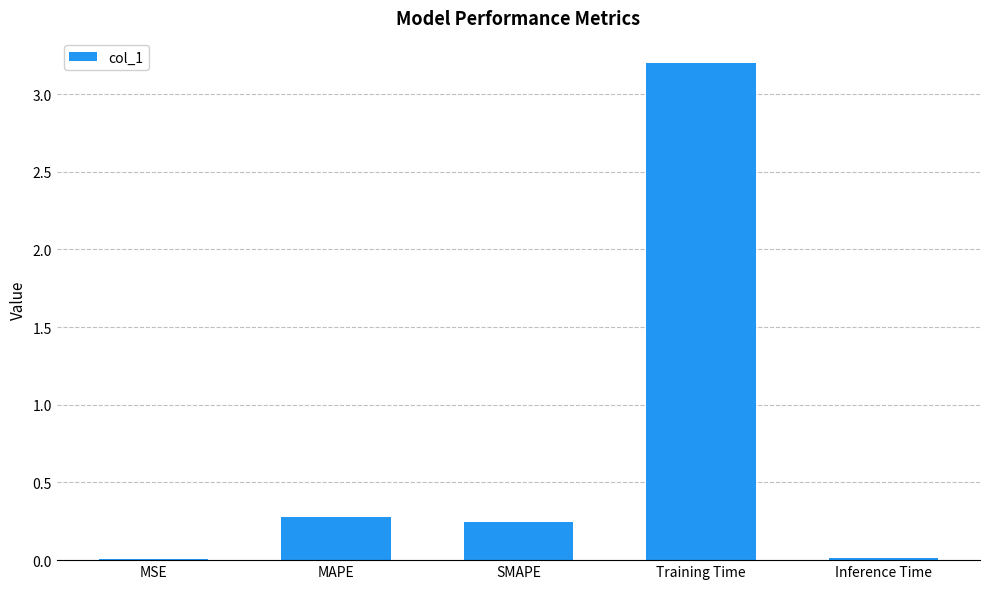

What is the change in value from Training Time to Inference Time?

-3.2